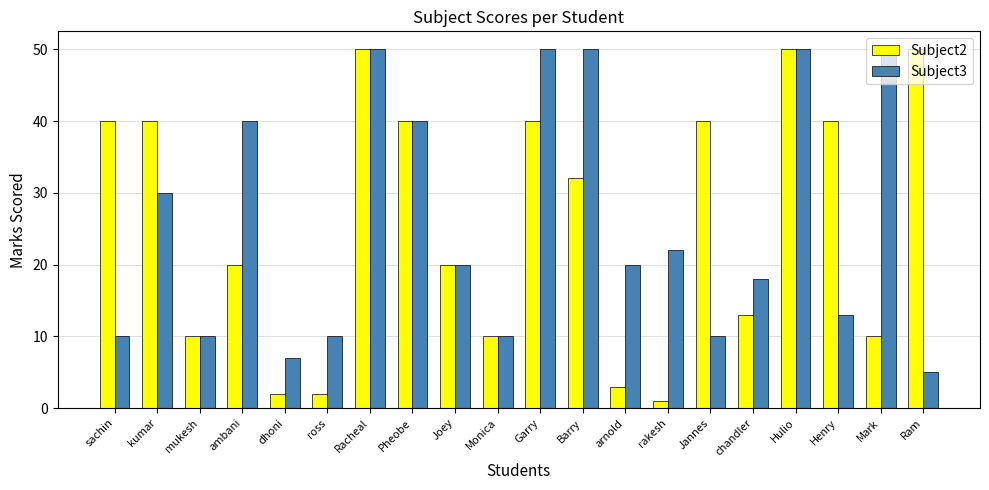

What is the label of the 13th bar from the left?

arnold